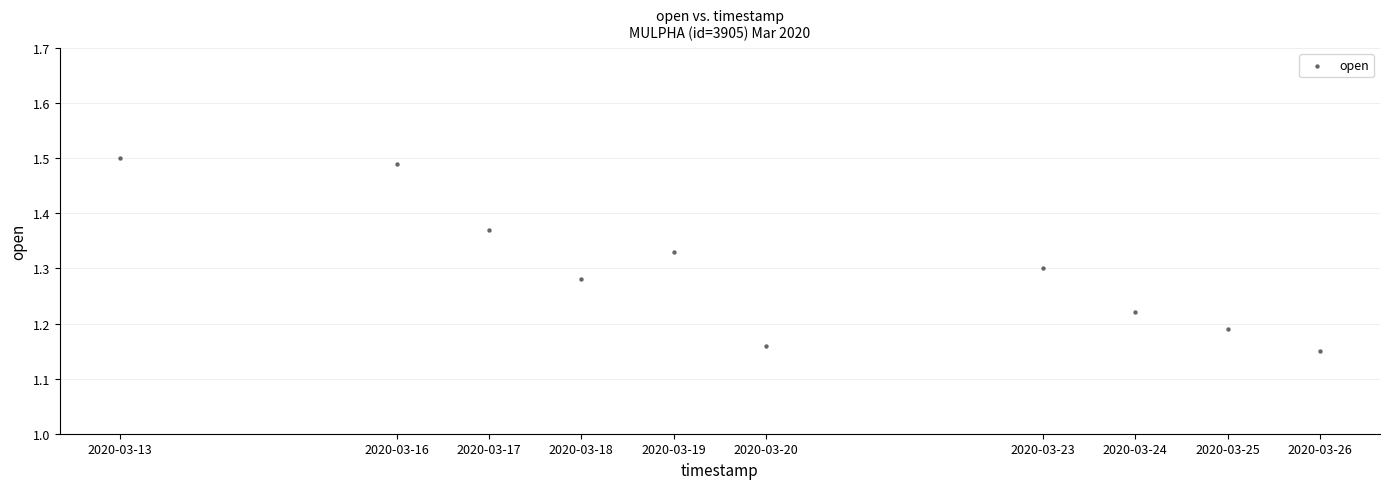

What is the range of X values (max minus min)?

1123200.0